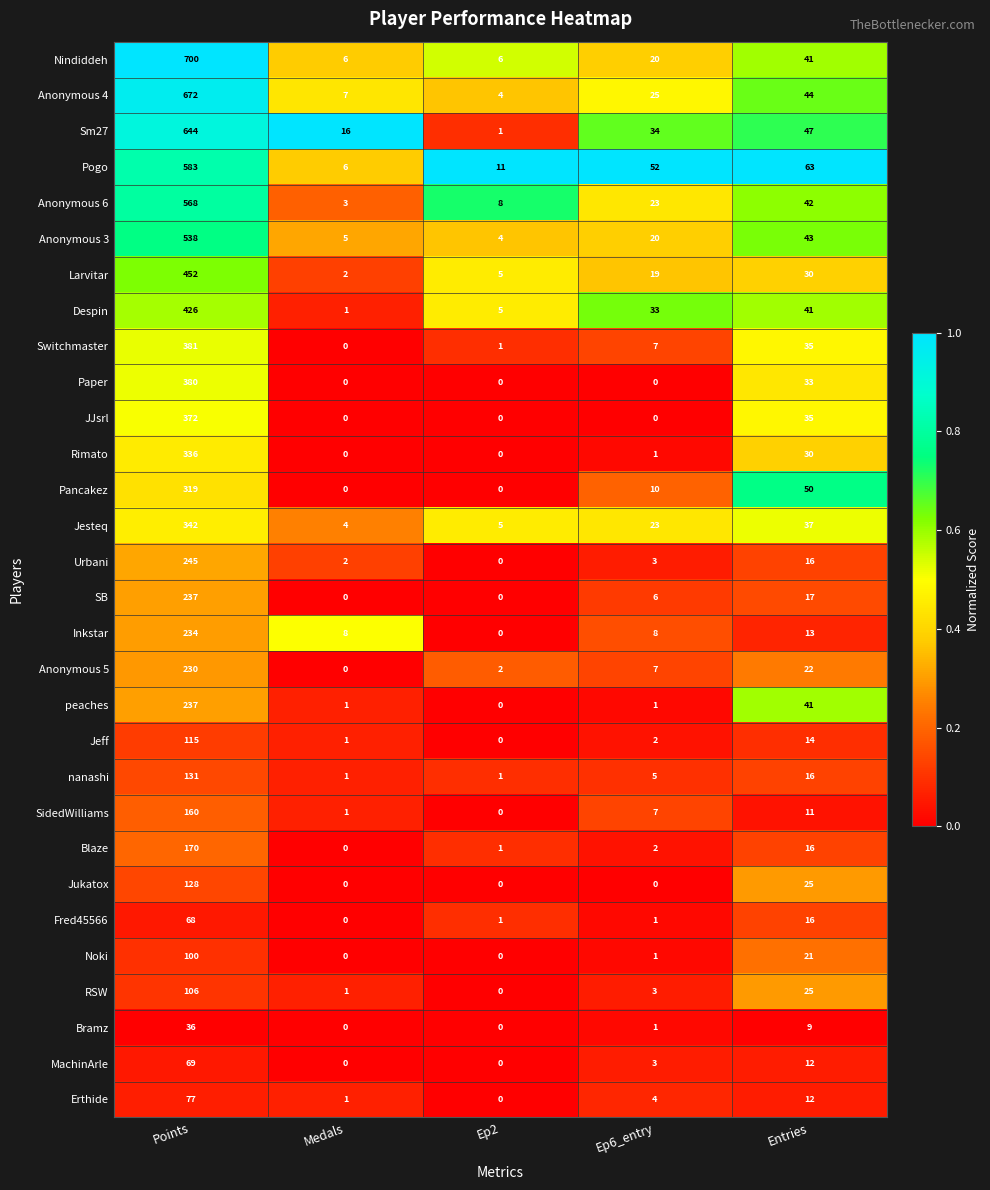

How many series are shown in this chart?

30